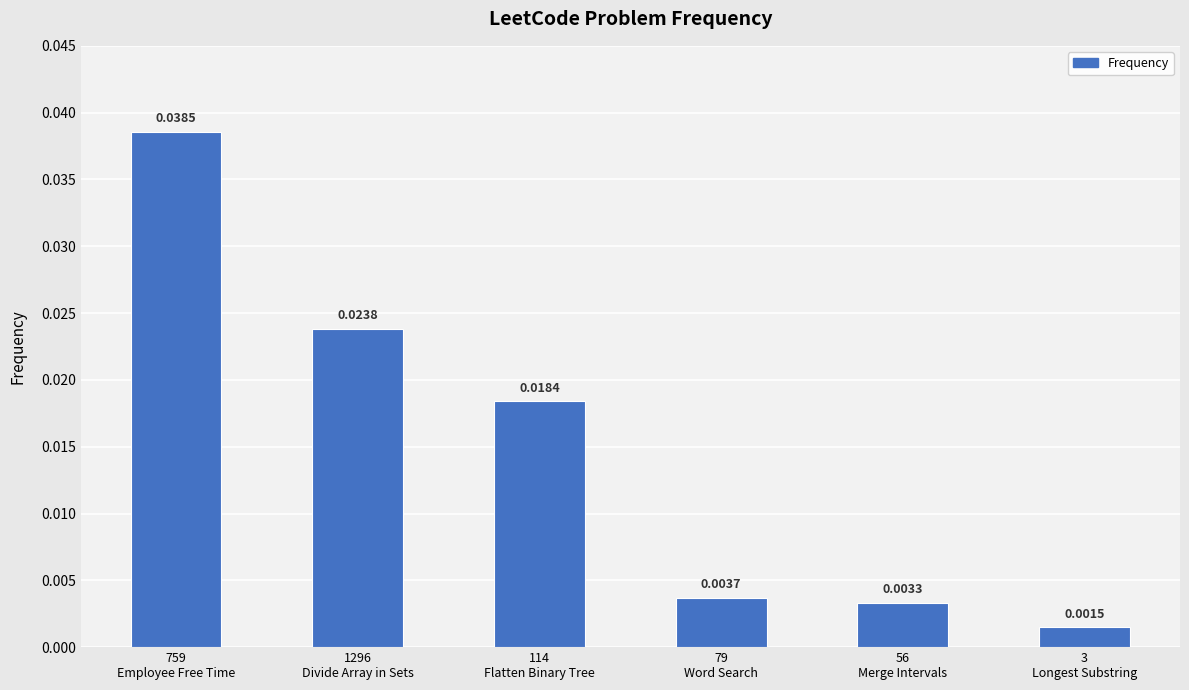

What is the sum of all values?

0.1